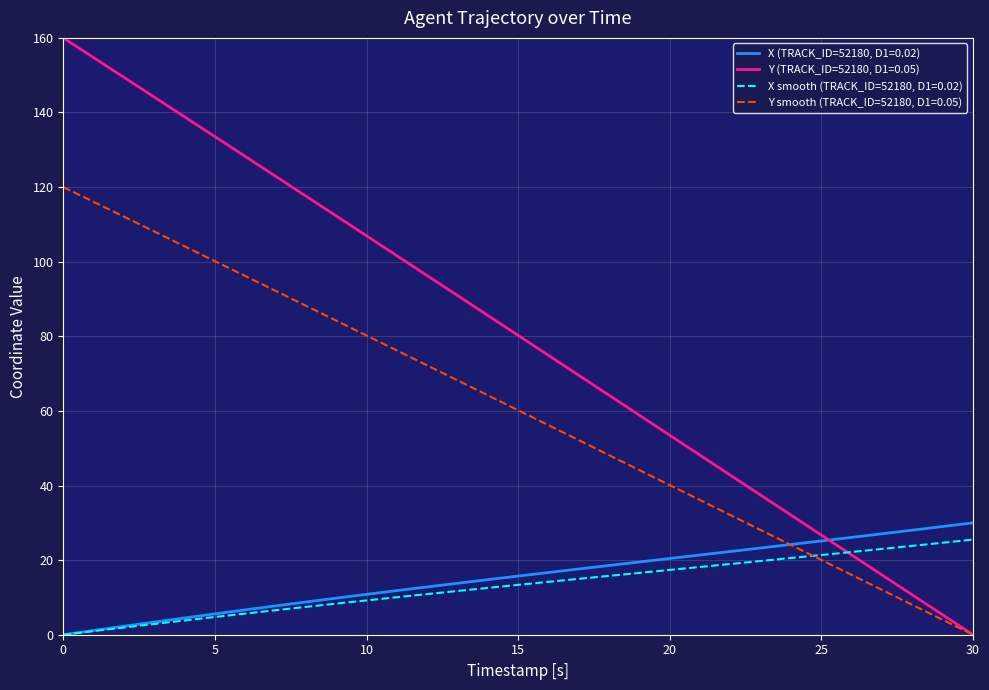

What is the maximum value shown in the chart?

160.0